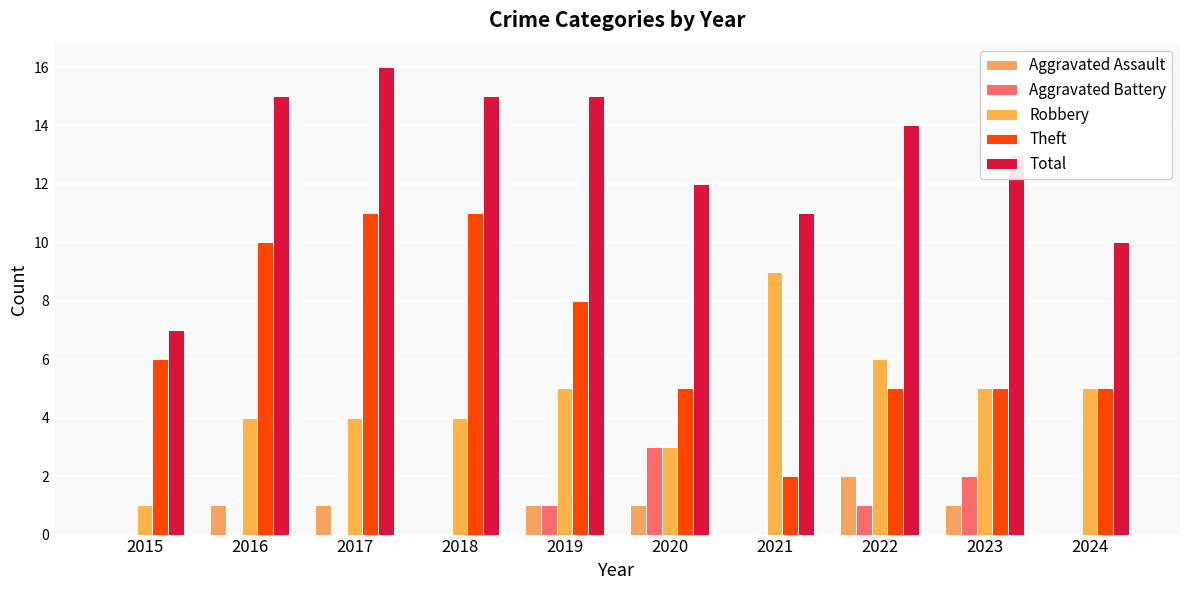

What are all the series names shown in the legend?

Aggravated Assault, Aggravated Battery, Robbery, Theft, Total